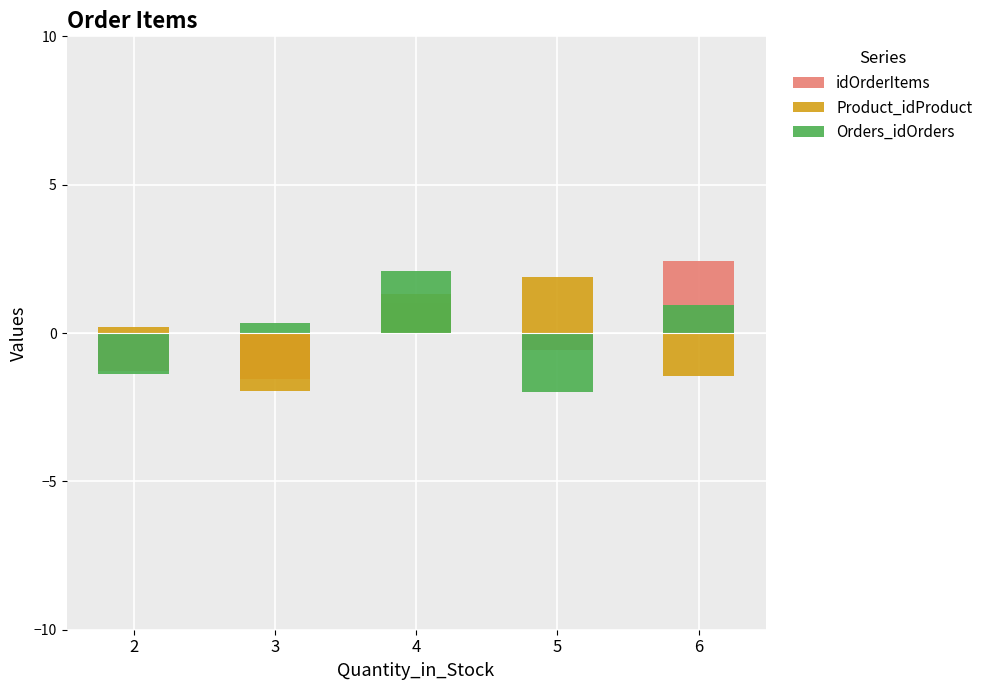

Which series has the largest range (max minus min)?

idOrderItems